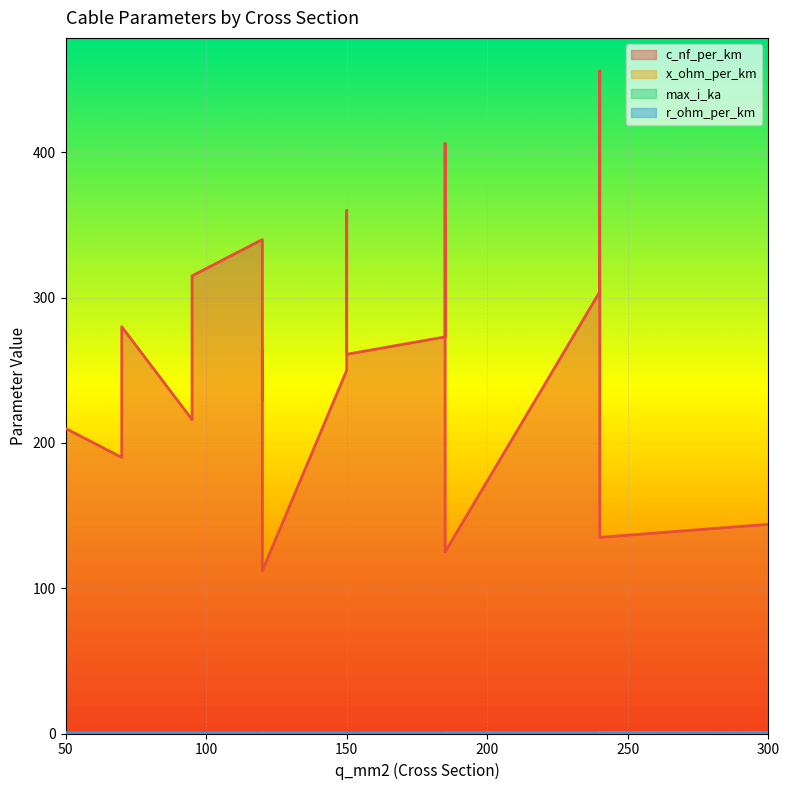

The value of x_ohm_per_km at 70 is 0.2. True or false?

False